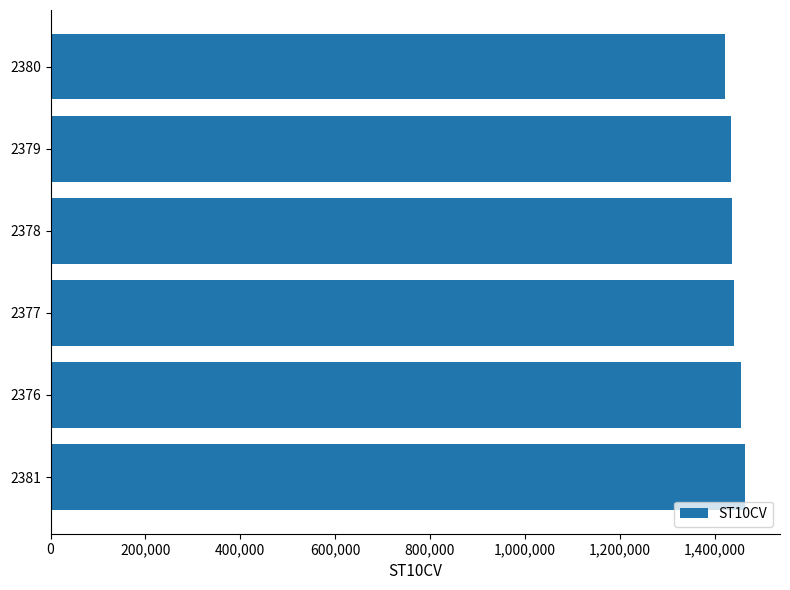

The value at 2380 is 598377. True or false?

False